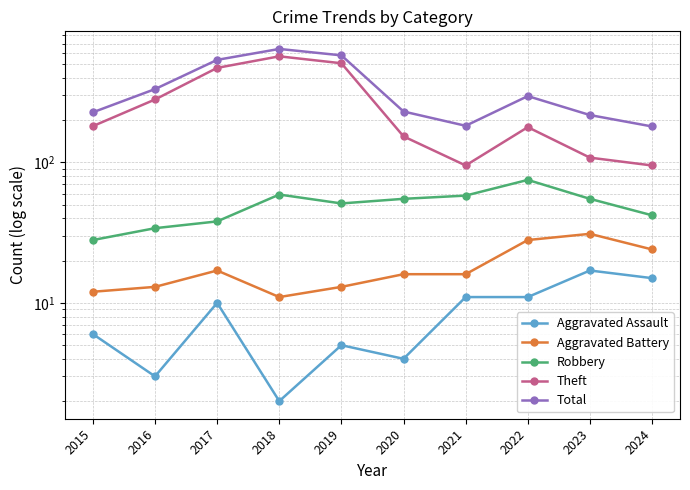

What is the difference between the highest and lowest values at 2016?

329